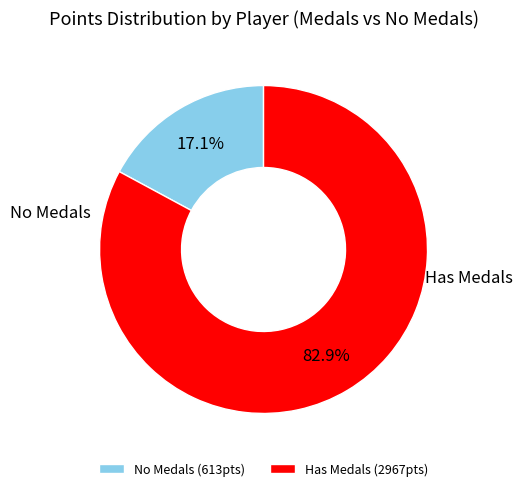

What percentage do No Medals (613pts) and Has Medals (2967pts) together represent?

100.0%